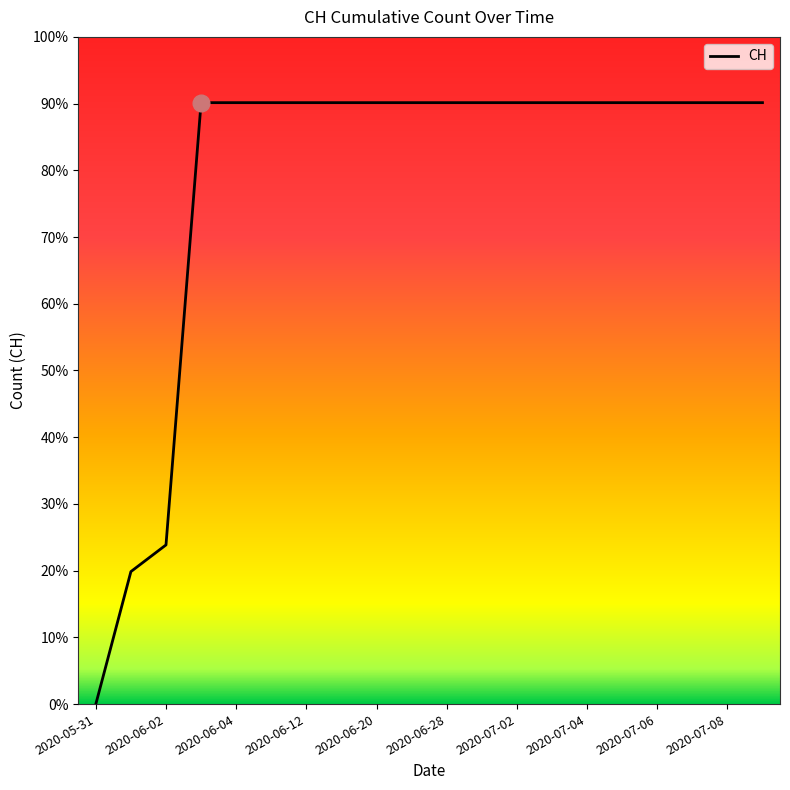

Does the chart display data point markers on the line(s)?

No